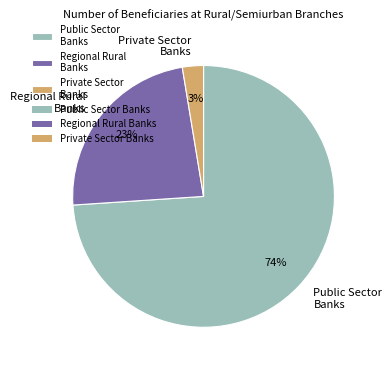

Is the sum of Public Sector Banks and Regional Rural Banks greater than half?

Yes